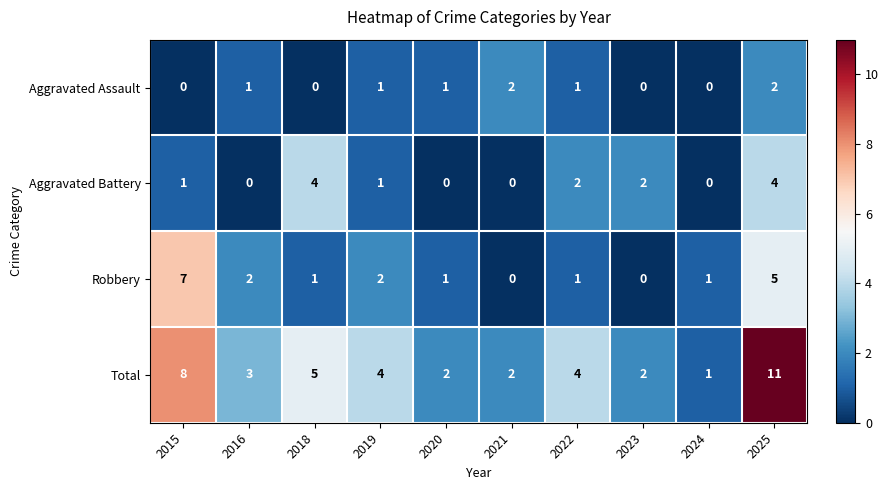

Where does the Total series first go above 4?

2015